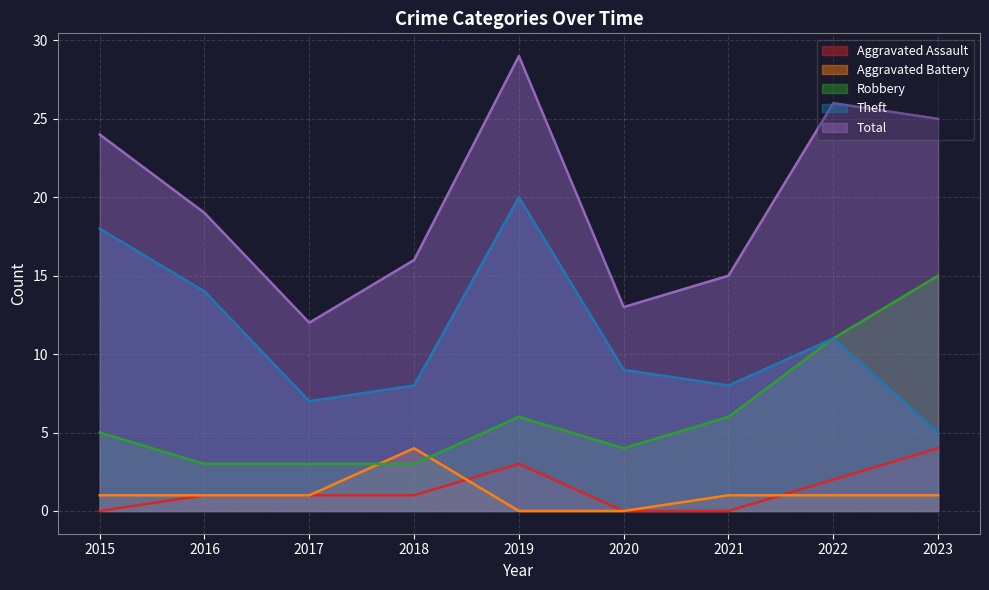

At which category is the sum across all series the highest?

2019